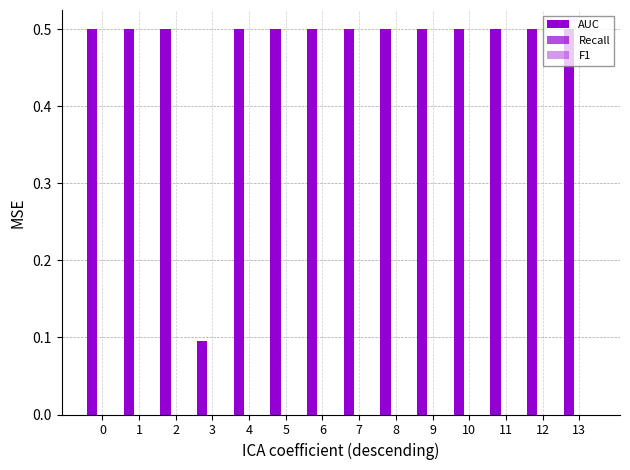

Reading left to right, list all the values displayed in this chart.

AUC: 0=0.5	1=0.5	2=0.5	3=0.1	4=0.5	5=0.5	6=0.5	7=0.5	8=0.5	9=0.5	10=0.5	11=0.5	12=0.5	13=0.5
Recall: 0=0.0	1=0.0	2=0.0	3=0.0	4=0.0	5=0.0	6=0.0	7=0.0	8=0.0	9=0.0	10=0.0	11=0.0	12=0.0	13=0.0
F1: 0=0.0	1=0.0	2=0.0	3=0.0	4=0.0	5=0.0	6=0.0	7=0.0	8=0.0	9=0.0	10=0.0	11=0.0	12=0.0	13=0.0